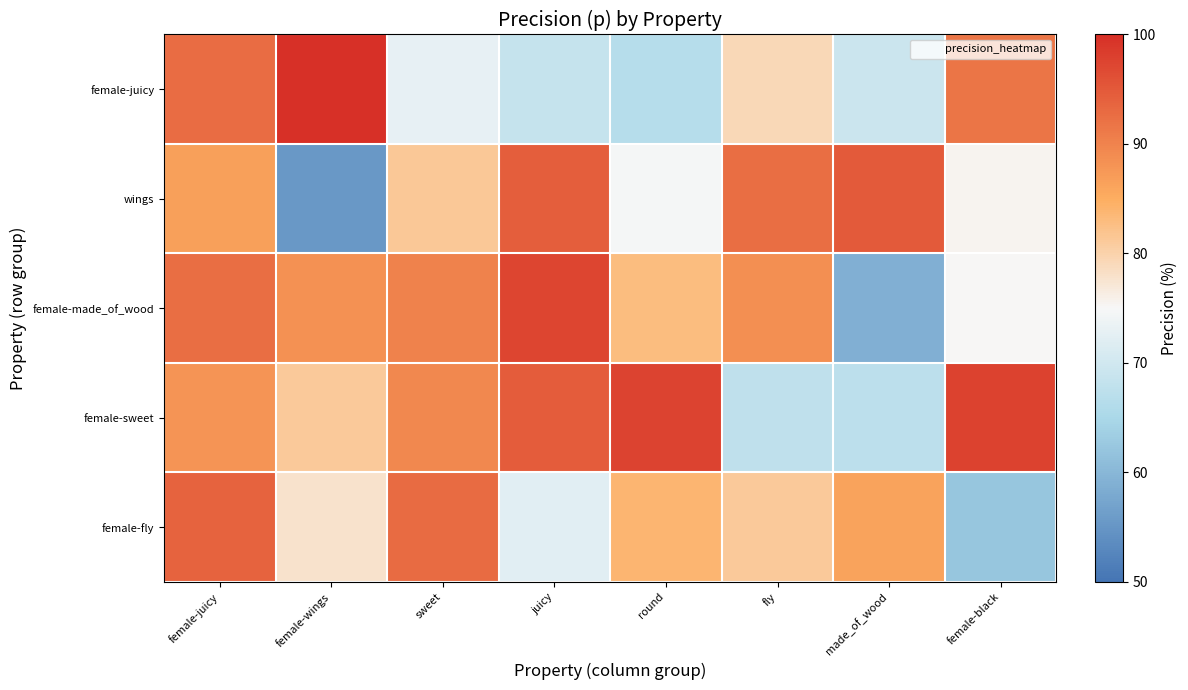

At made_of_wood, list the series in order from smallest to largest.

female-made_of_wood, female-sweet, female-juicy, female-fly, wings